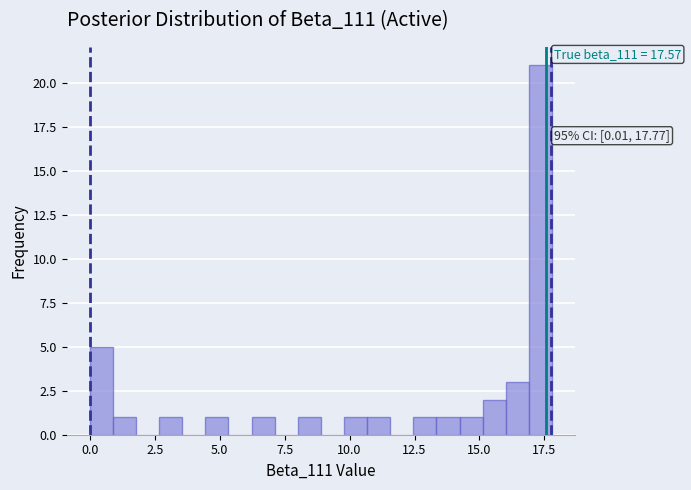

Around what value on the x-axis is the tallest bar? Give the approximate position of its centre, as read against the axis.

17.5